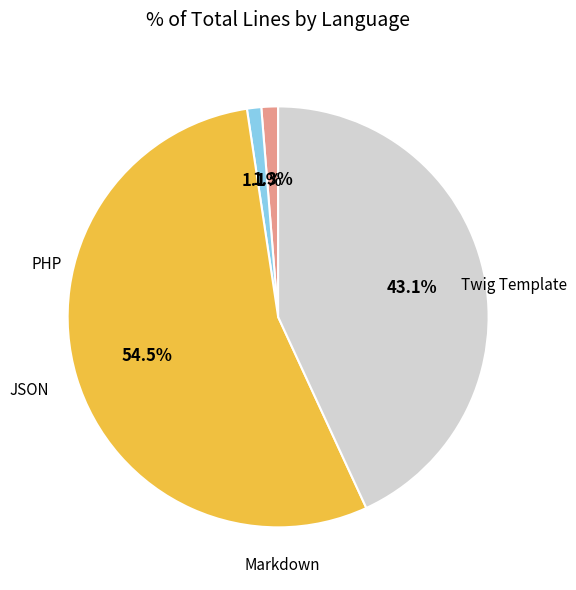

Is there a majority slice in this chart?

Yes